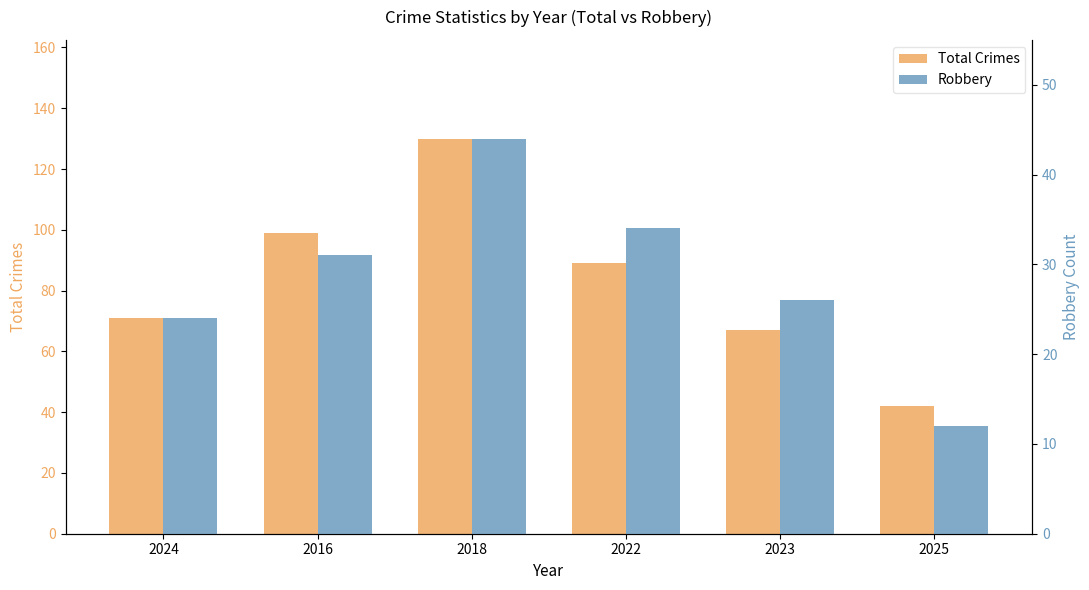

The Total Crimes series shows 89 at 2022. True or false?

True